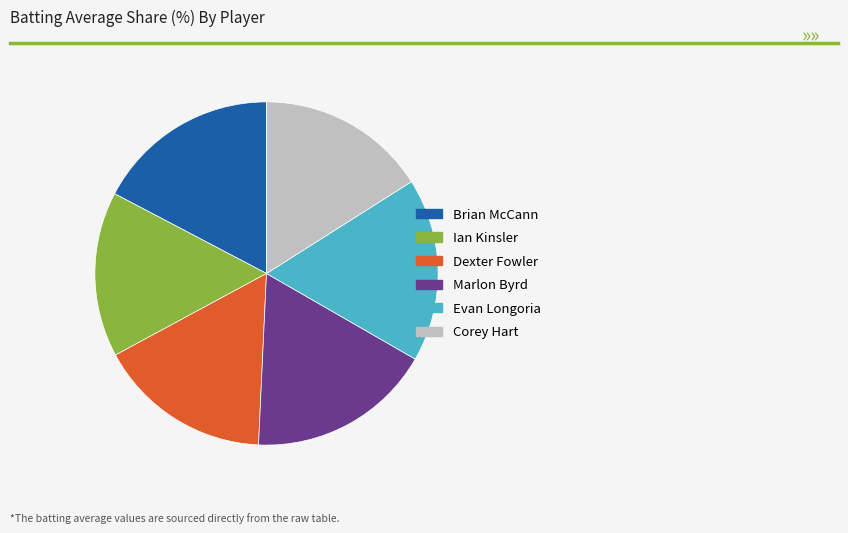

Do Evan Longoria and Ian Kinsler together represent more than half of the pie?

No